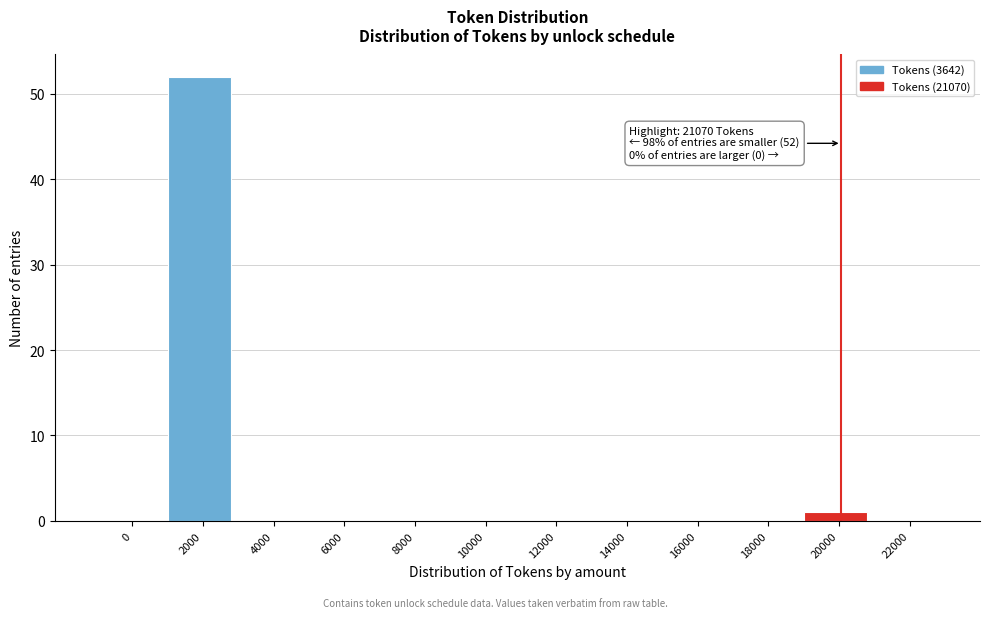

Reading right to left, extract all data points from this chart.

22000=0	20000=1	18000=0	16000=0	14000=0	12000=0	10000=0	8000=0	6000=0	4000=0	2000=52	0=0